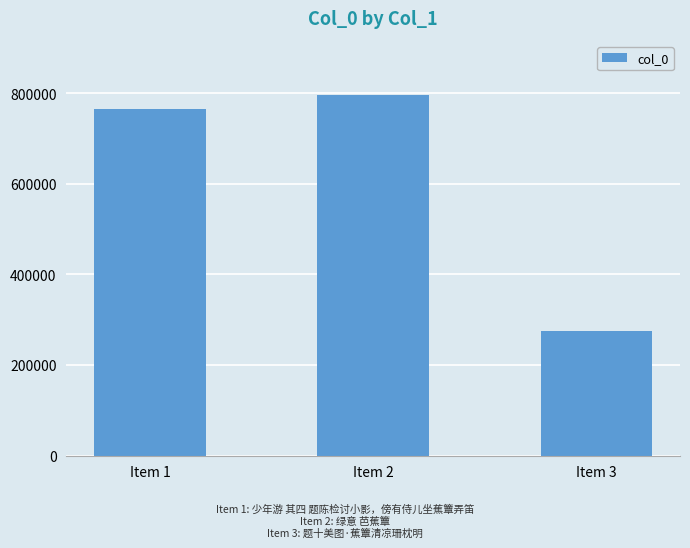

Reading left to right, extract all data points from this chart.

Item 1=764606	Item 2=796200	Item 3=276016